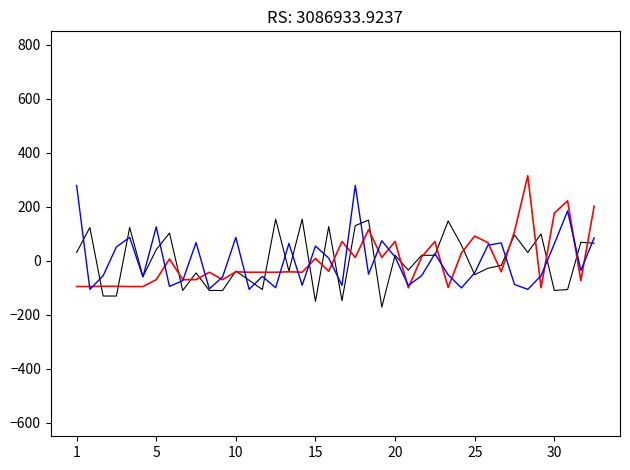

At how many categories does at least one series exceed -3?

32